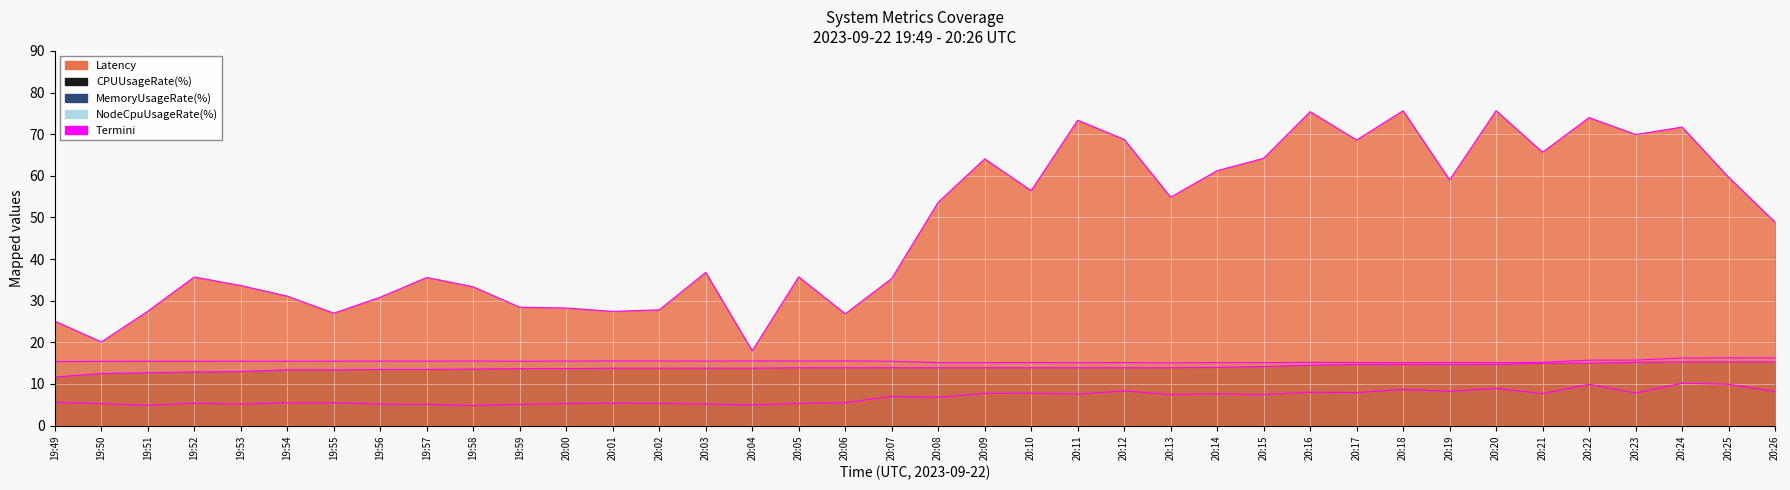

What is the greatest value displayed?

75.6